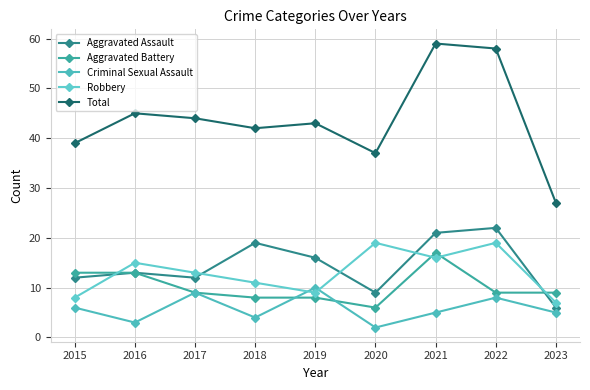

What is the total value across all series at 2019?

86